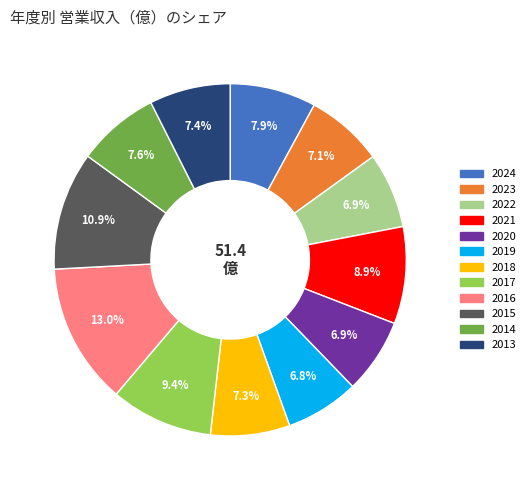

Combined, what portion of the pie is 2015 and 2013?

18.3%